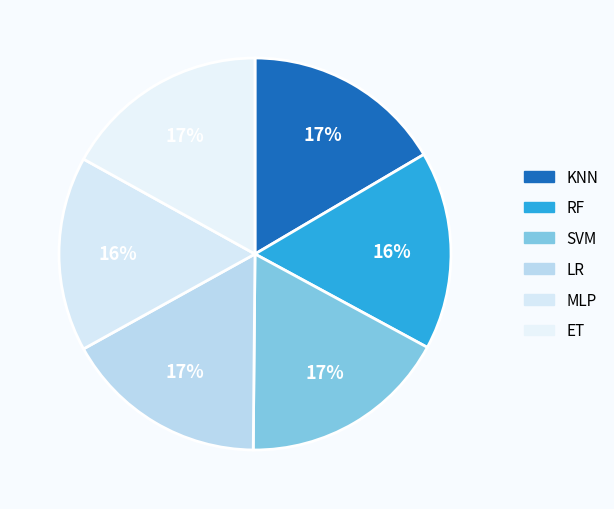

Does any single category account for the majority?

No